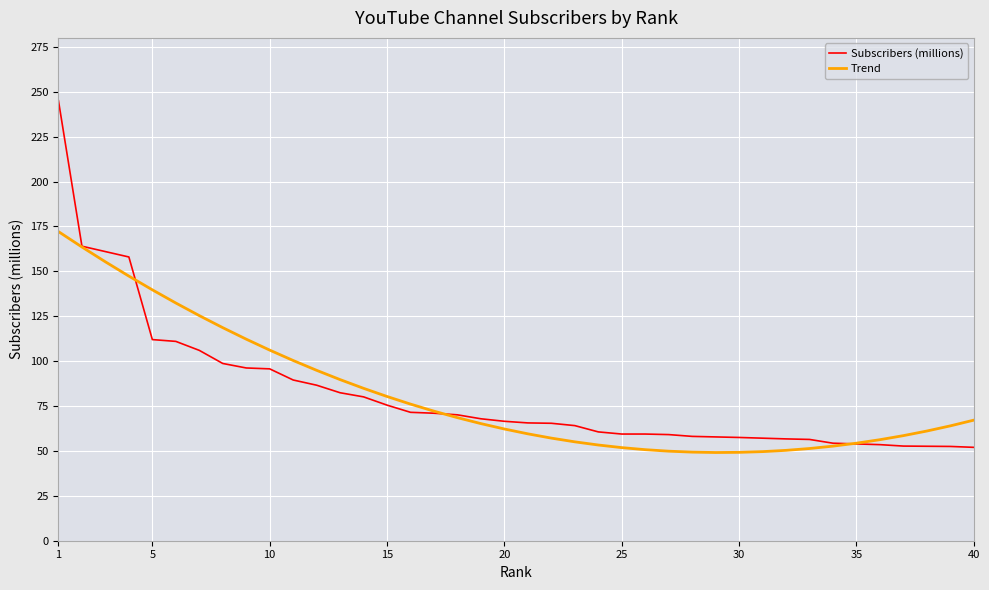

What are all the series names shown in the legend?

Subscribers (millions), Trend